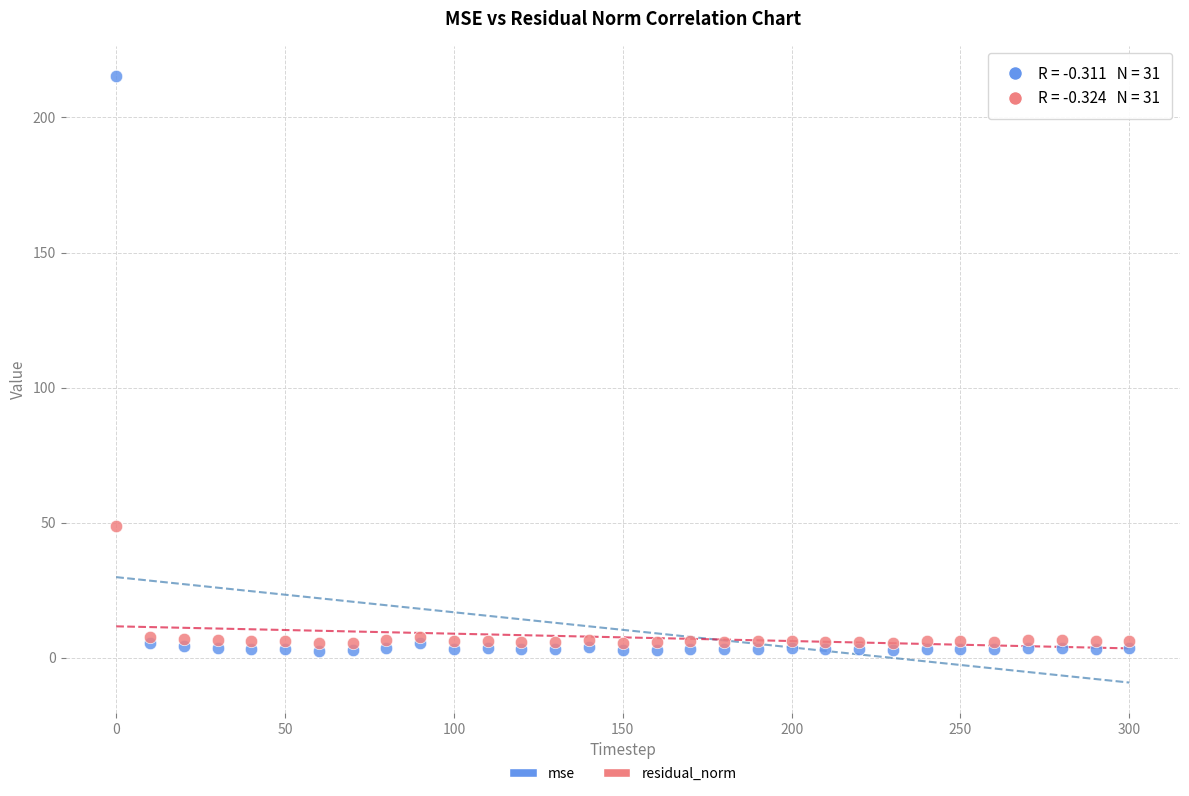

Which series contains the highest Y value?

mse